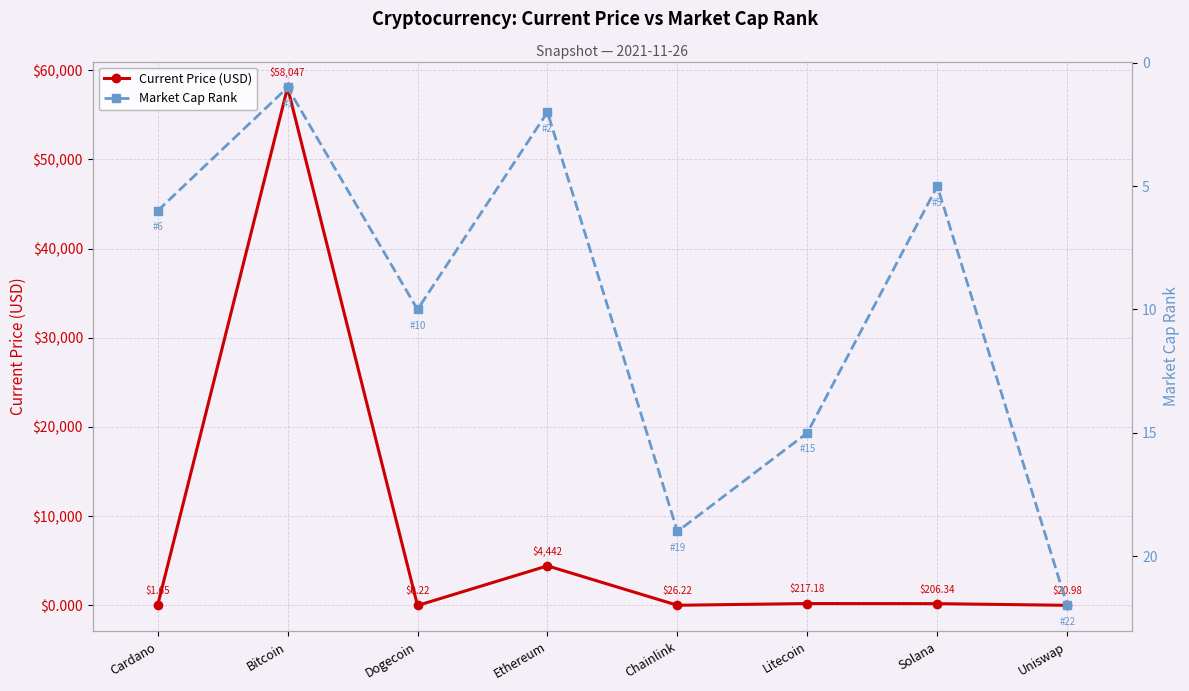

Reading left to right, extract all data points from this chart.

Current Price (USD): Cardano=1.6	Bitcoin=58047.0	Dogecoin=0.2	Ethereum=4442.0	Chainlink=26.2	Litecoin=217.2	Solana=206.3	Uniswap=21.0
Market Cap Rank: Cardano=6.0	Bitcoin=1.0	Dogecoin=10.0	Ethereum=2.0	Chainlink=19.0	Litecoin=15.0	Solana=5.0	Uniswap=22.0